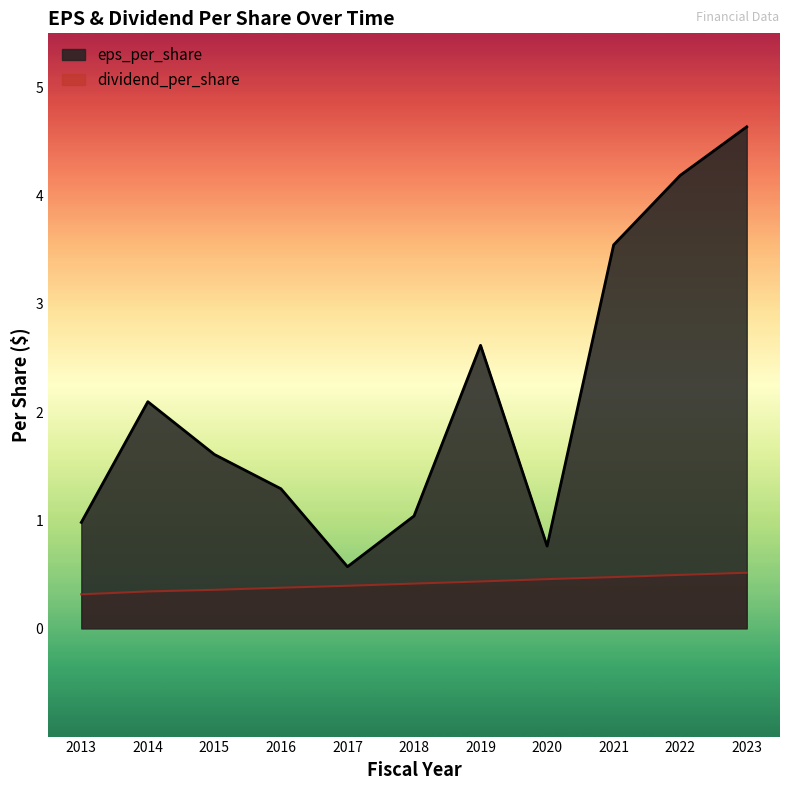

Does the chart display data point markers on the line(s)?

No